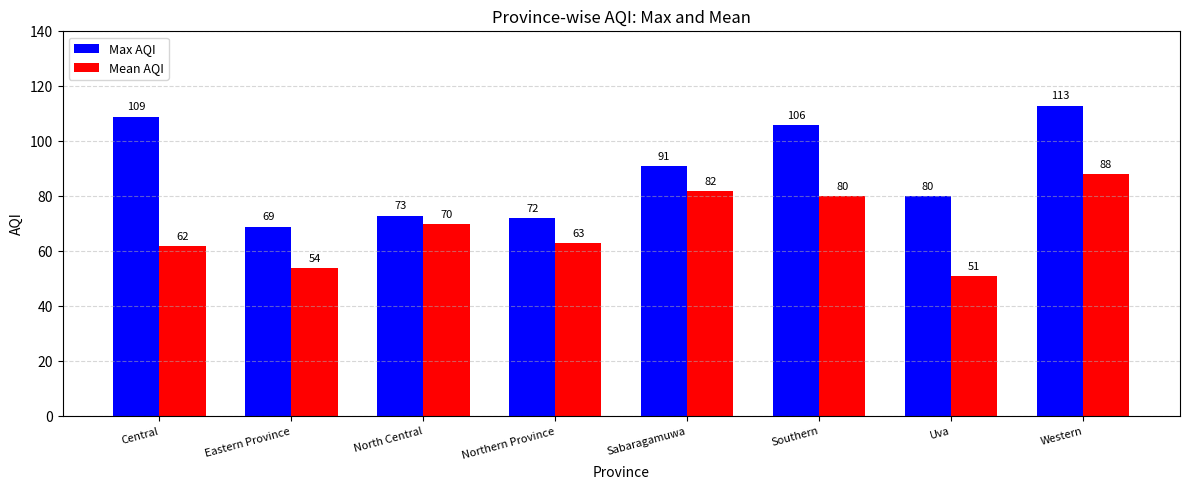

How many groups of bars are there?

8